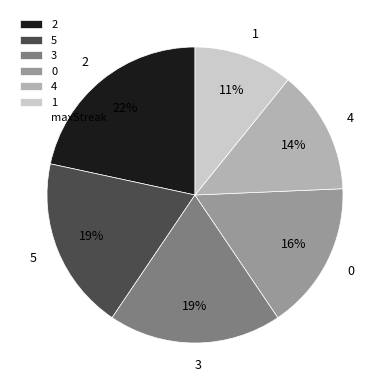

What percentage is the 3 slice, to the nearest percent?

19%